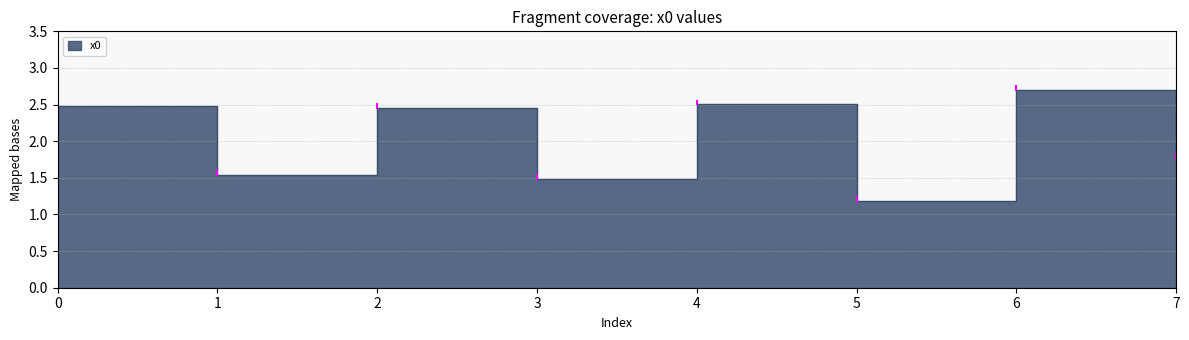

The value at 6 is 3.6. True or false?

False